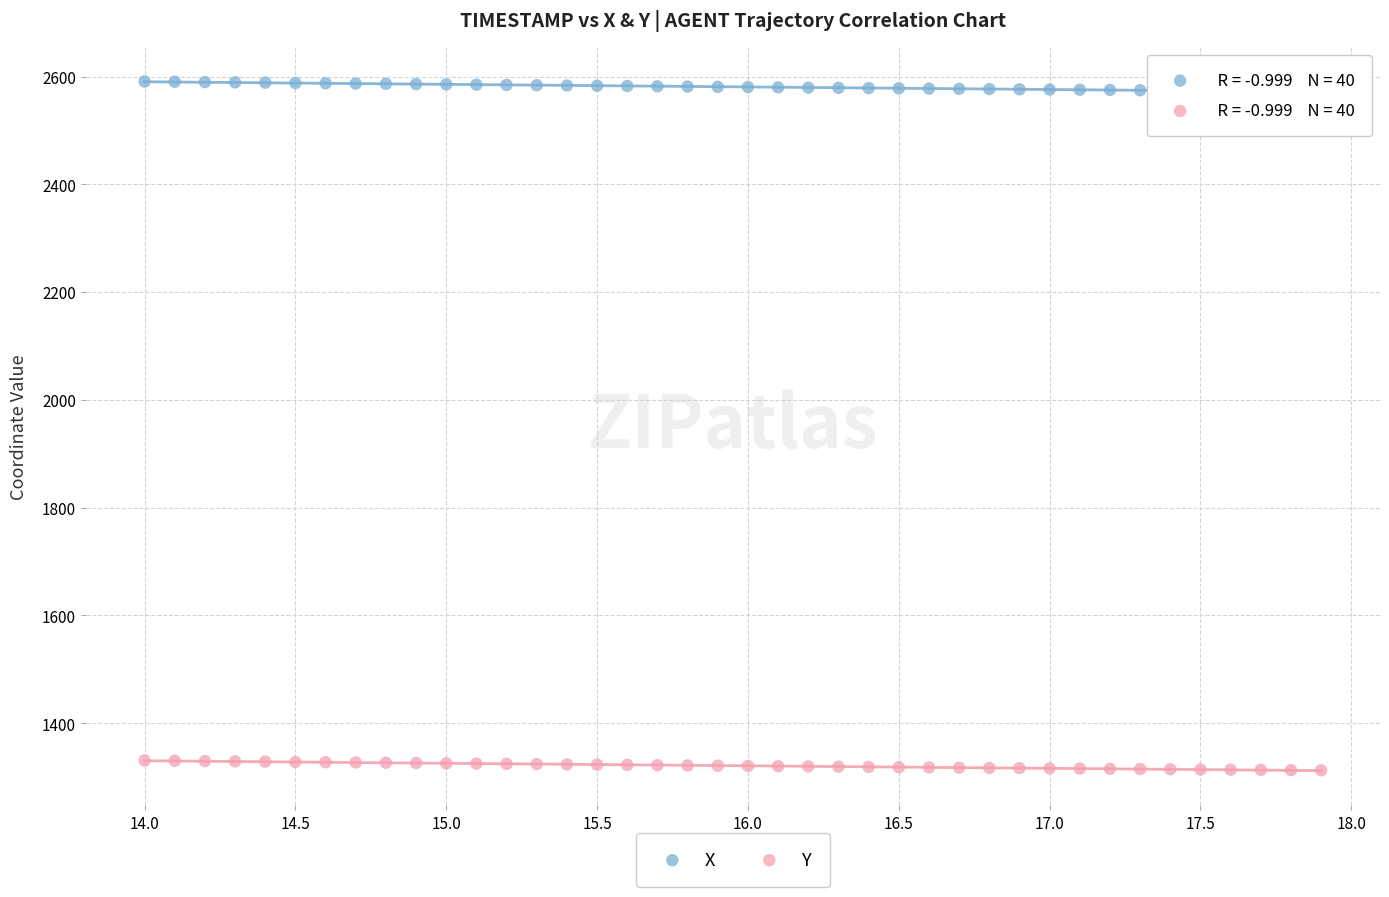

What are all the series names shown in the legend?

X, Y